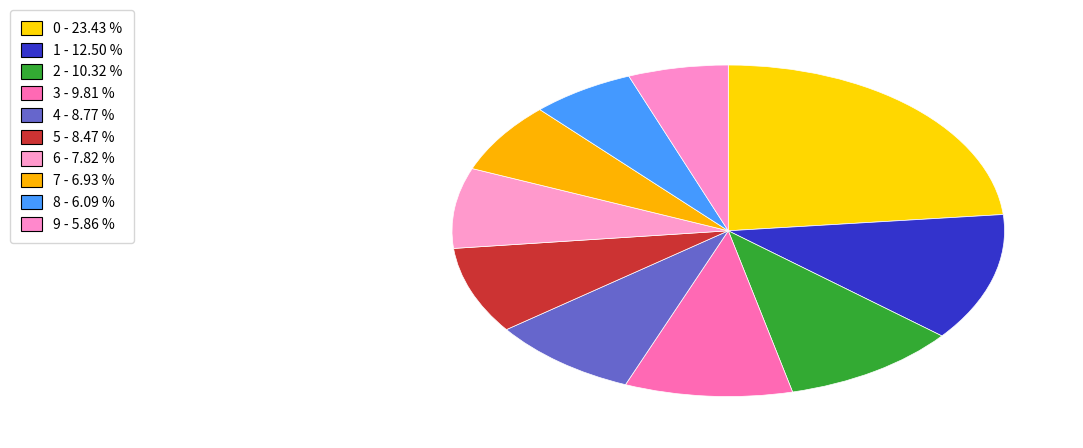

Which slice is the smallest?

9